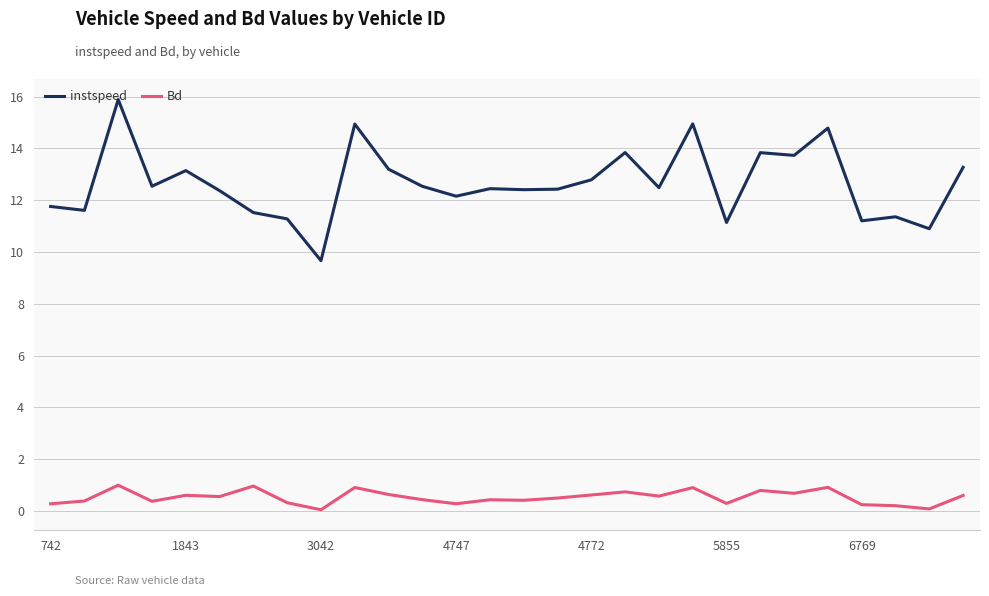

True or false: Bd and instspeed intersect in this chart.

False